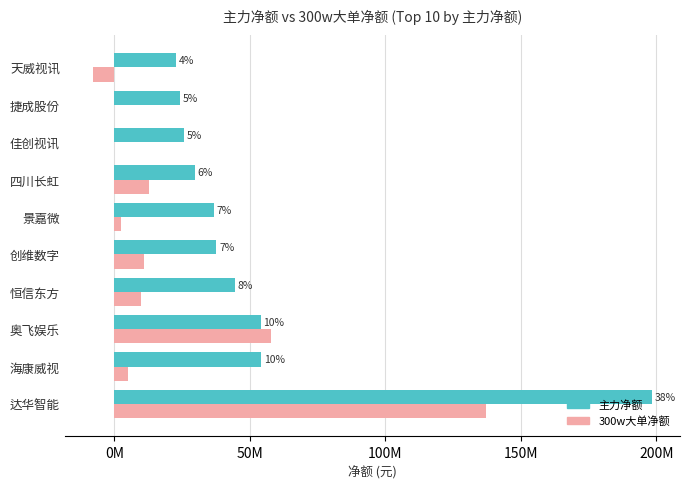

What are all the series names shown in the legend?

主力净额, 300w大单净额